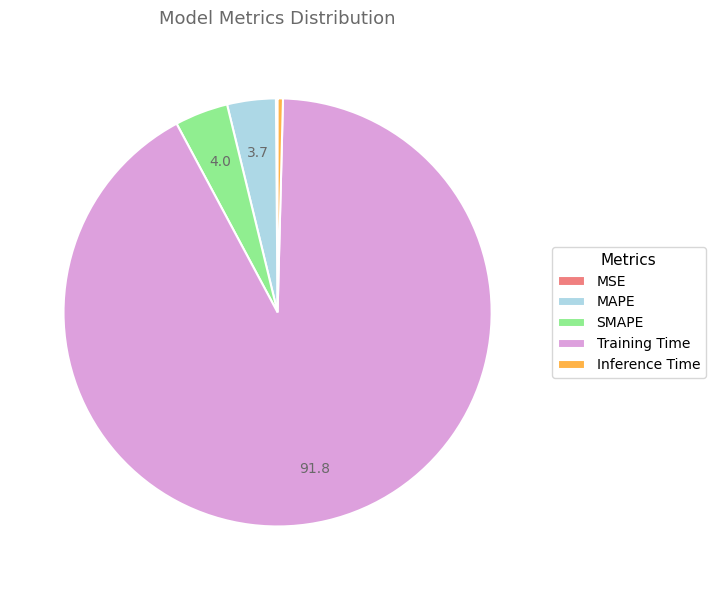

Between Training Time and Inference Time, which is larger?

Training Time